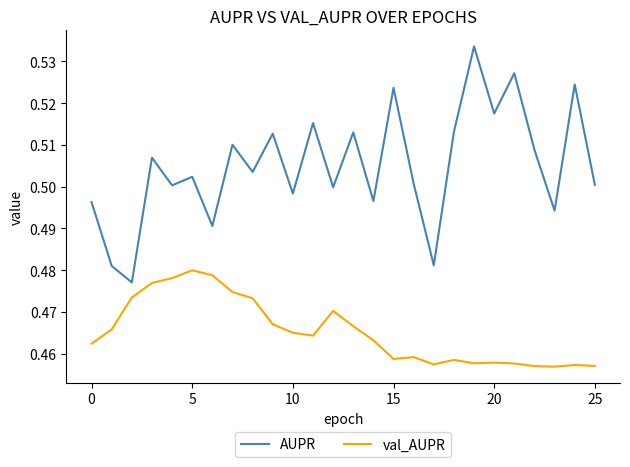

List the series in order of their peak value, lowest first.

val_AUPR, AUPR